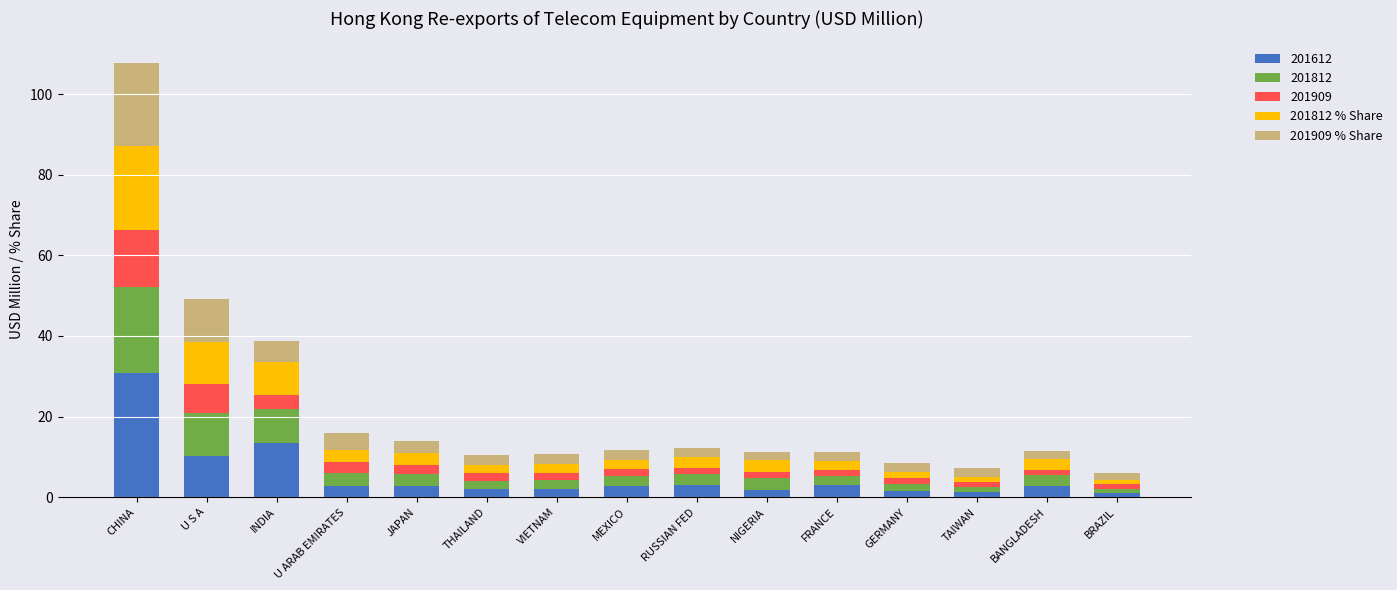

Does the chart contain any negative values?

No